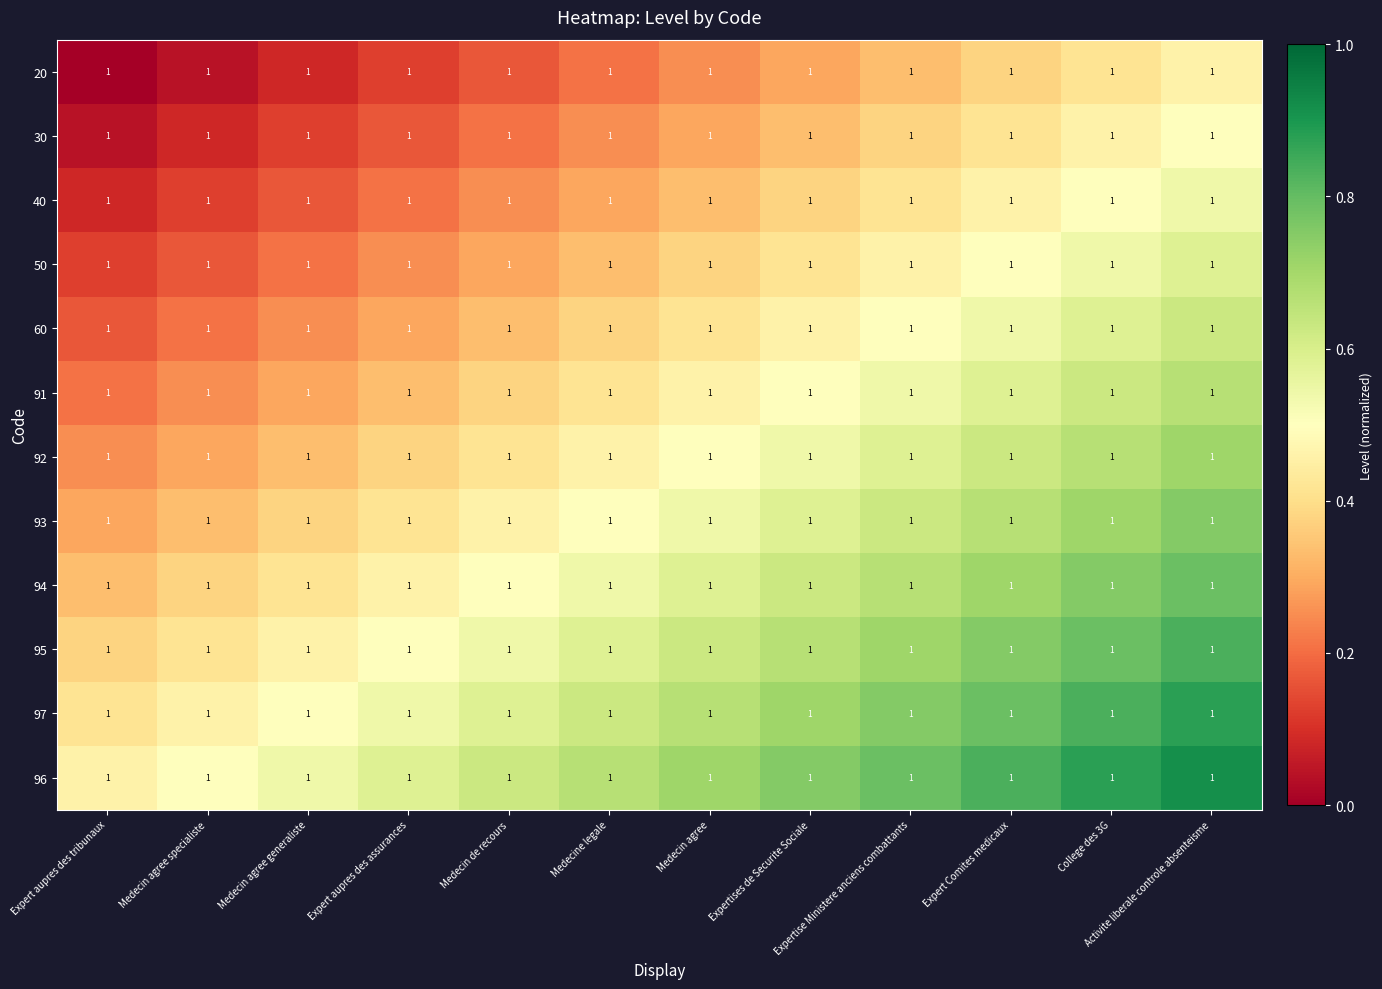

What is the total value across all series at Expertises de Securite Sociale?

6.2